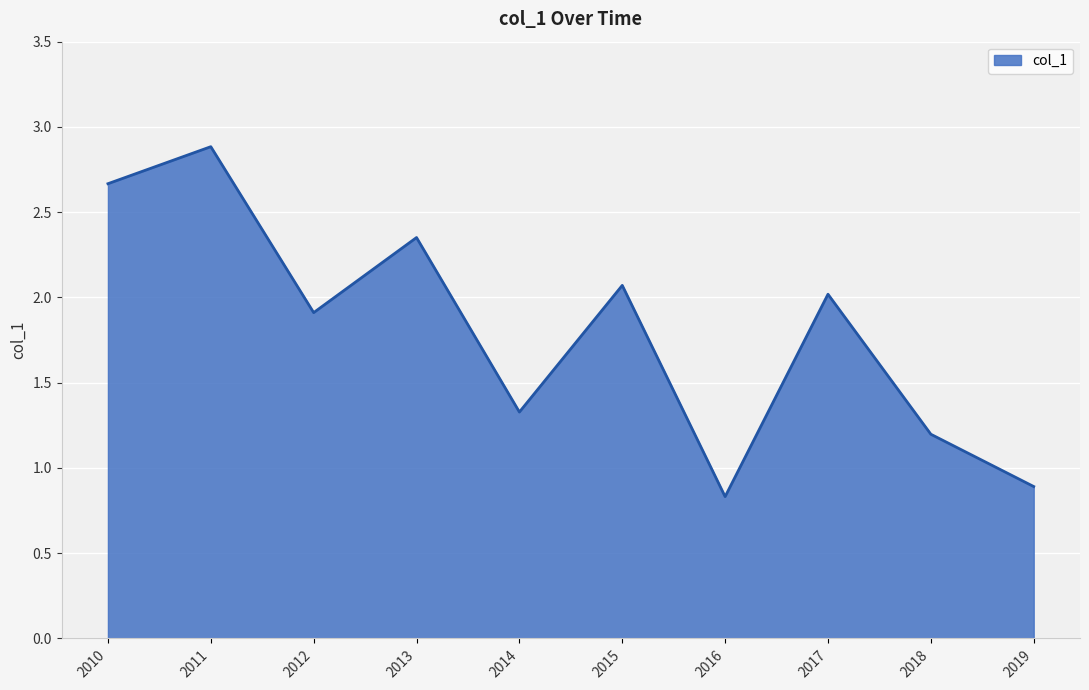

Where is the first local maximum?

2011